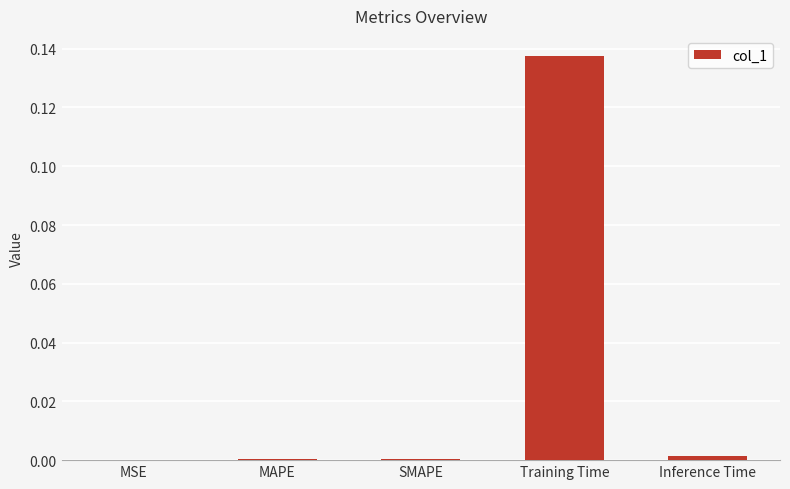

Between Training Time and Inference Time, which is larger?

Training Time